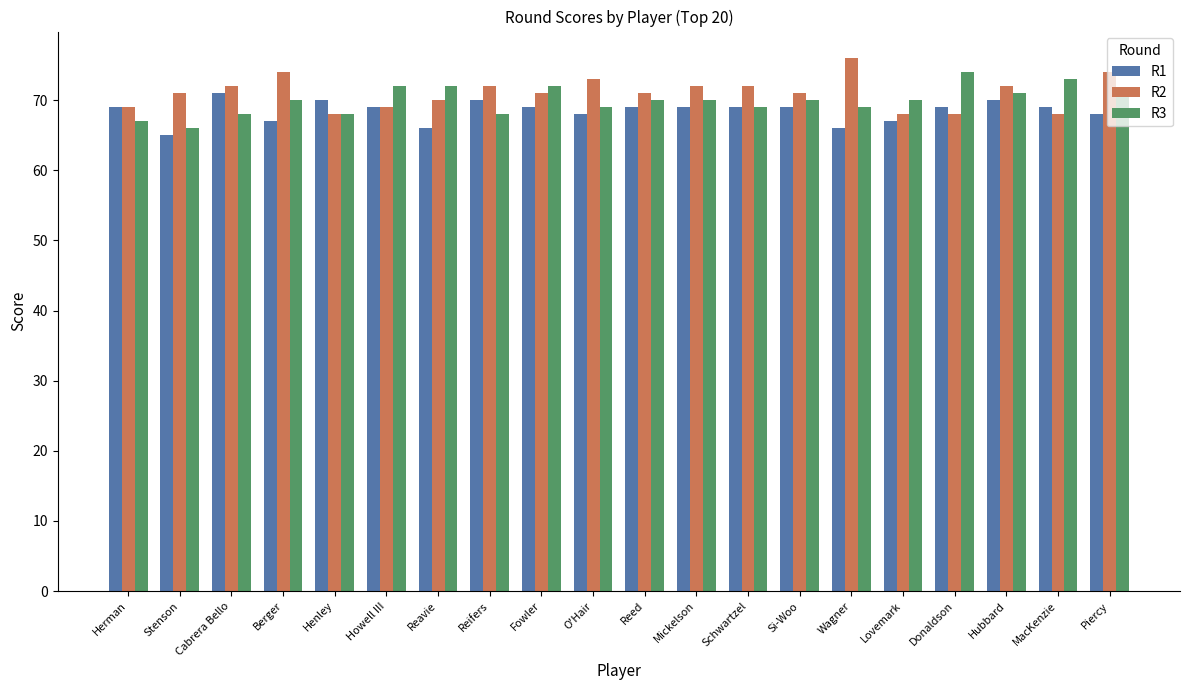

How many distinct data groups are displayed?

3